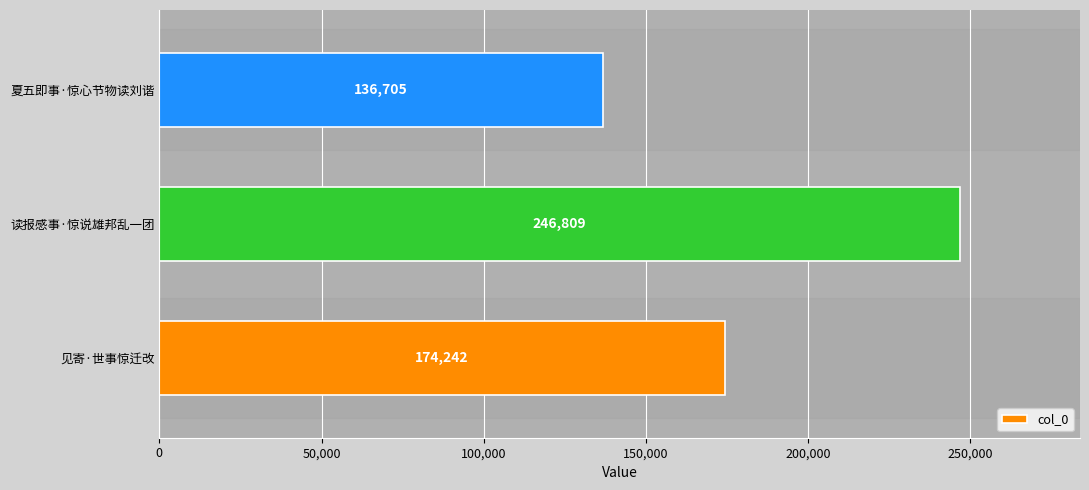

Reading top to bottom, list all the values displayed in this chart.

136705	246809	174242